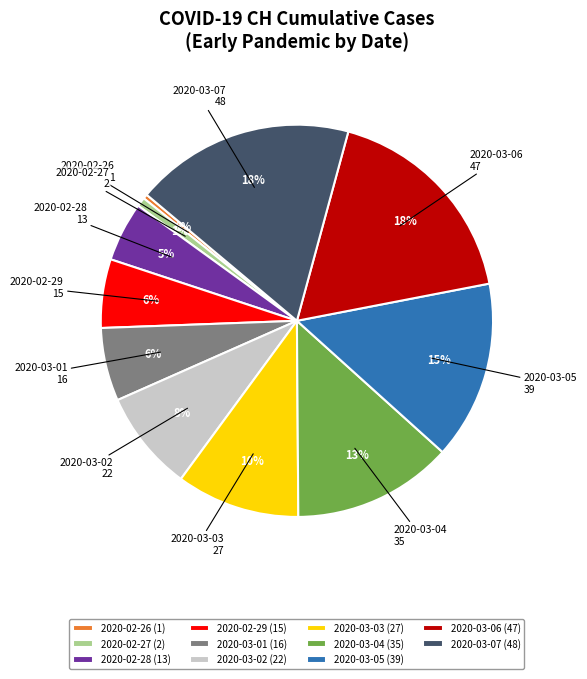

To the nearest percent, what portion does 2020-02-28 (13) represent?

5%